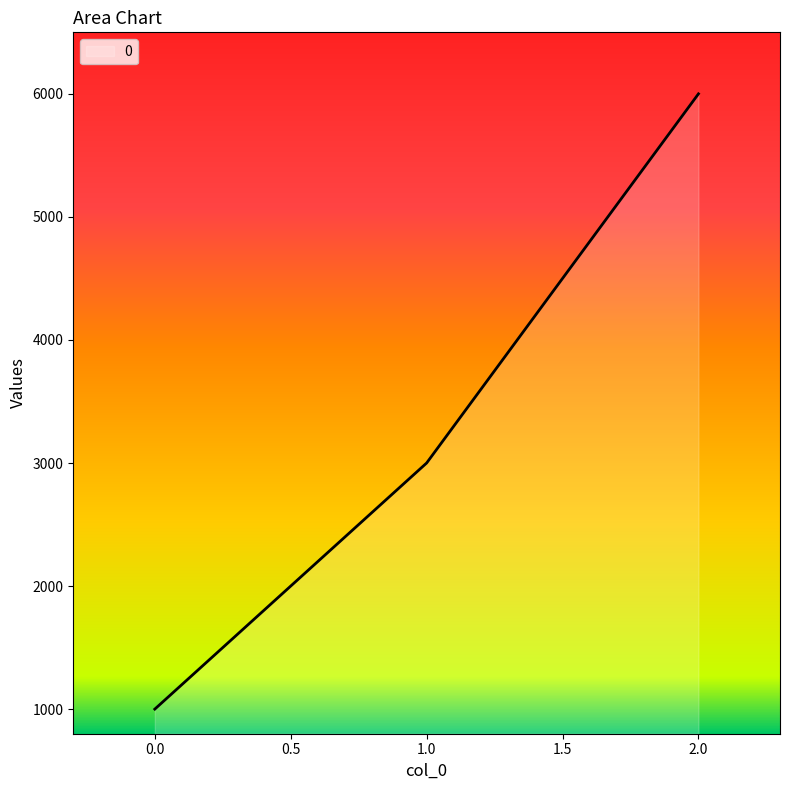

Rank the categories by value from highest to lowest.

2.0, 1.0, 0.0